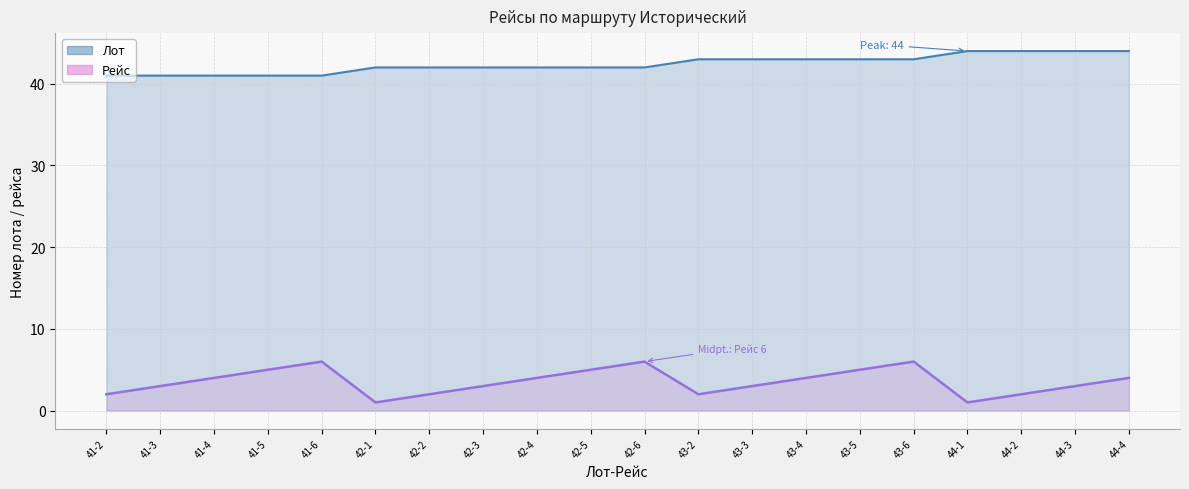

Reading left to right, transcribe all the data shown in this chart.

Лот: 41	41	41	41	41	42	42	42	42	42	42	43	43	43	43	43	44	44	44	44
Рейс: 2	3	4	5	6	1	2	3	4	5	6	2	3	4	5	6	1	2	3	4